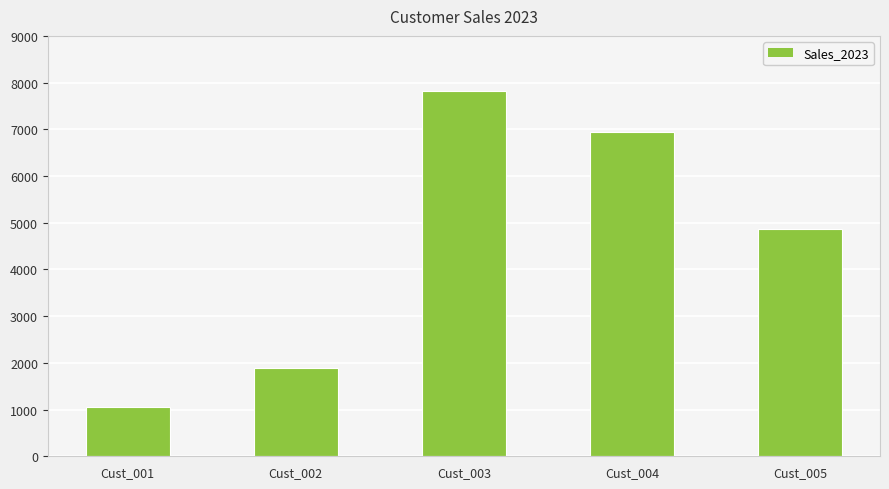

Where is the data nearest to the value 4439?

Cust_005